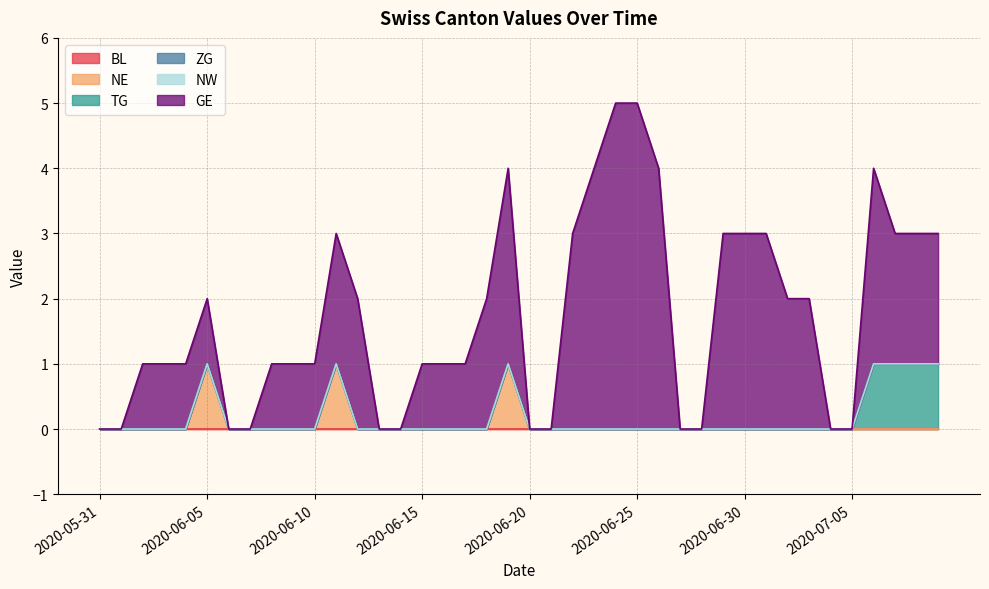

Rank the series by their maximum value, from highest to lowest.

GE, NE, TG, BL, ZG, NW